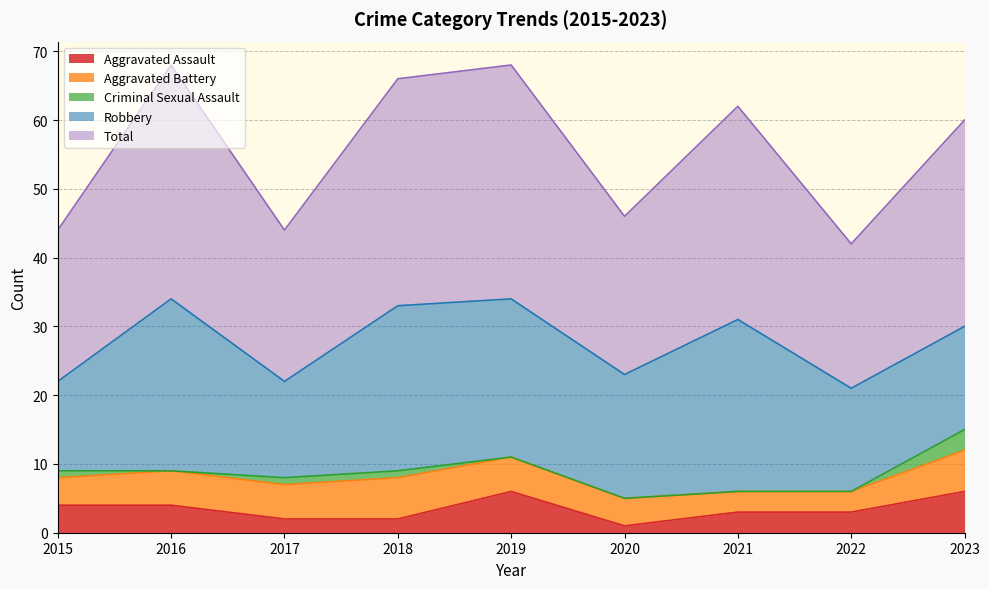

Does the chart have visible grid lines?

Yes